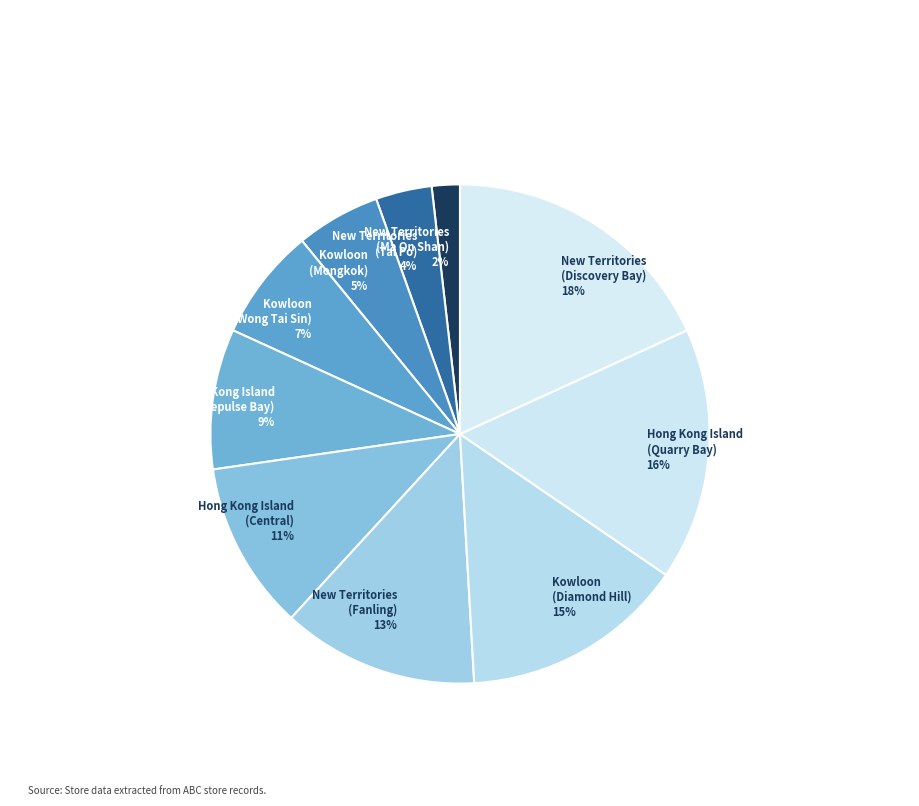

Count the number of slices in the pie.

10